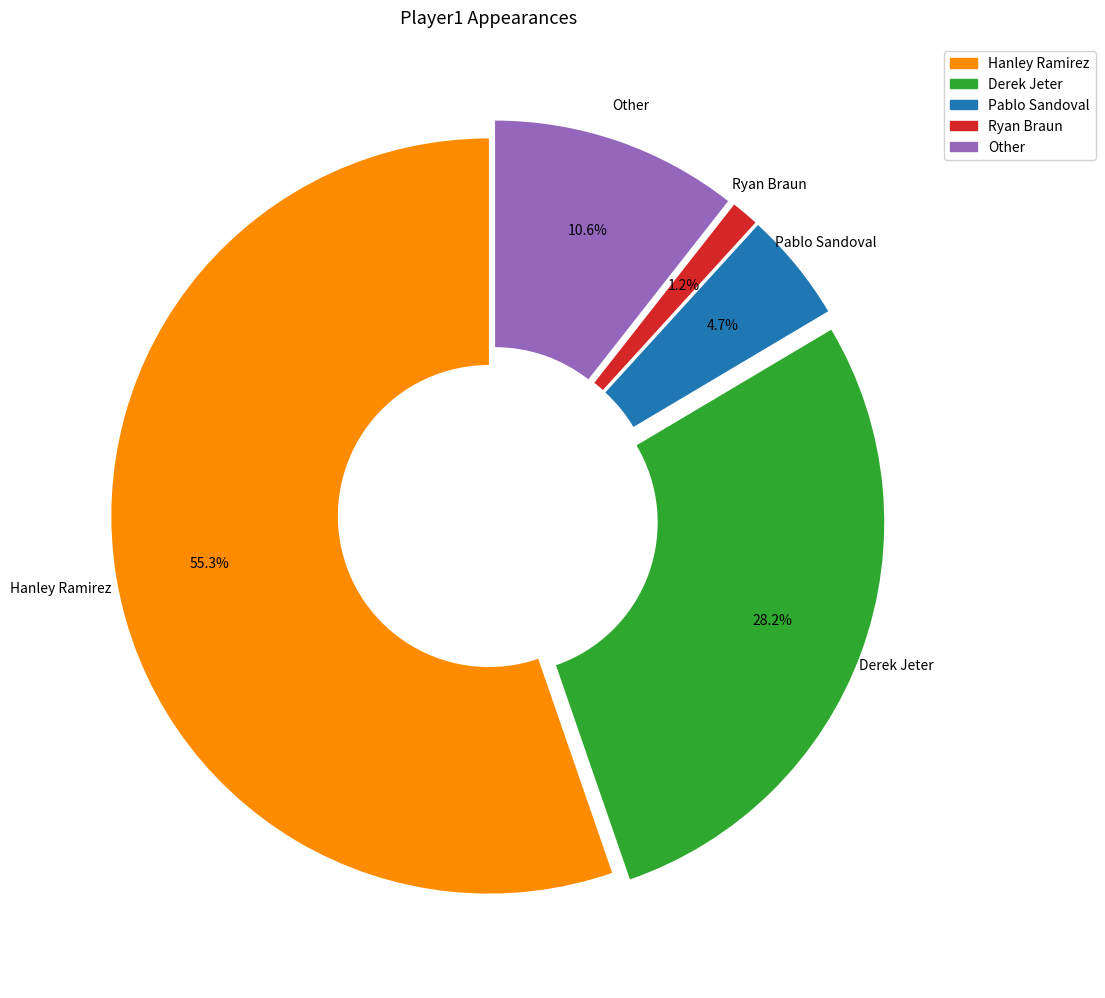

Does any single category account for the majority?

Yes